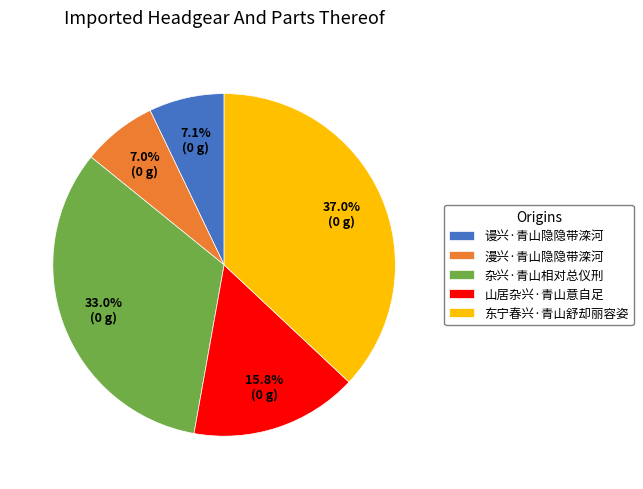

How many segments does this pie chart have?

5